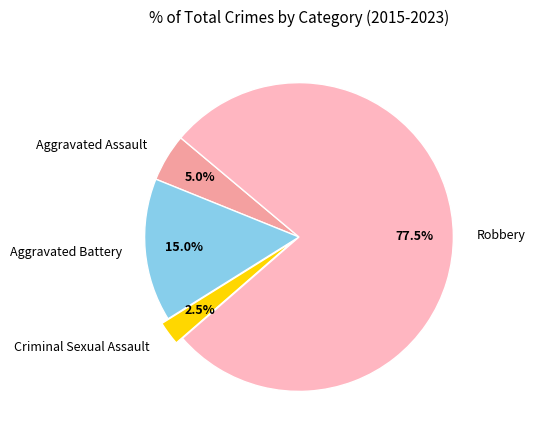

What is the ratio of the value at Aggravated Assault to the value at Aggravated Battery?

0.3